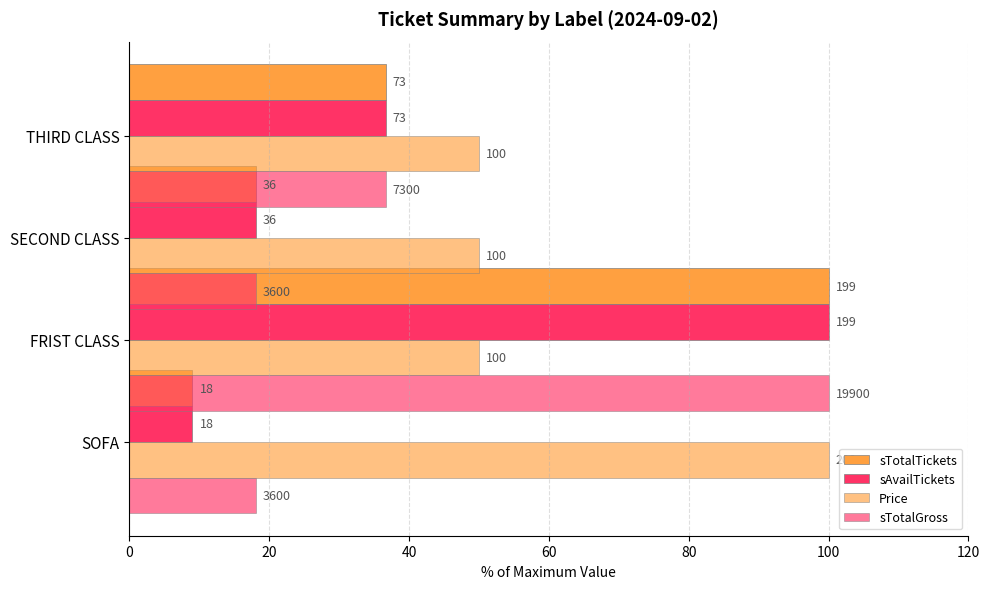

How many bars are there in each group?

4